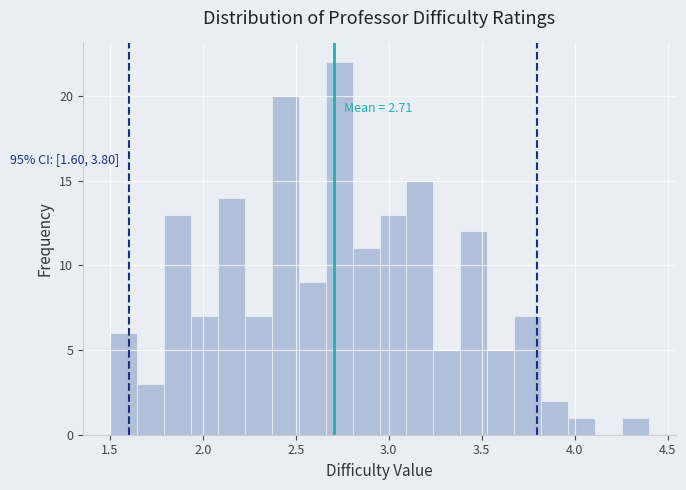

Around what value on the x-axis is the tallest bar? Give the approximate position of its centre, as read against the axis.

2.75